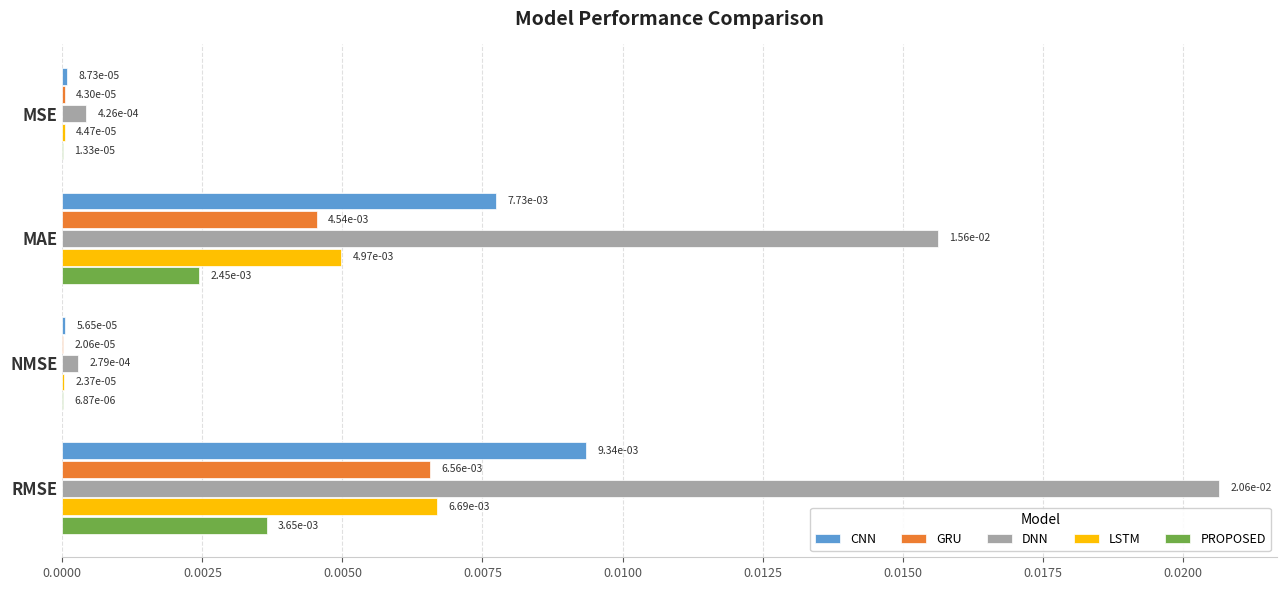

At which category is the sum across all series the highest?

RMSE